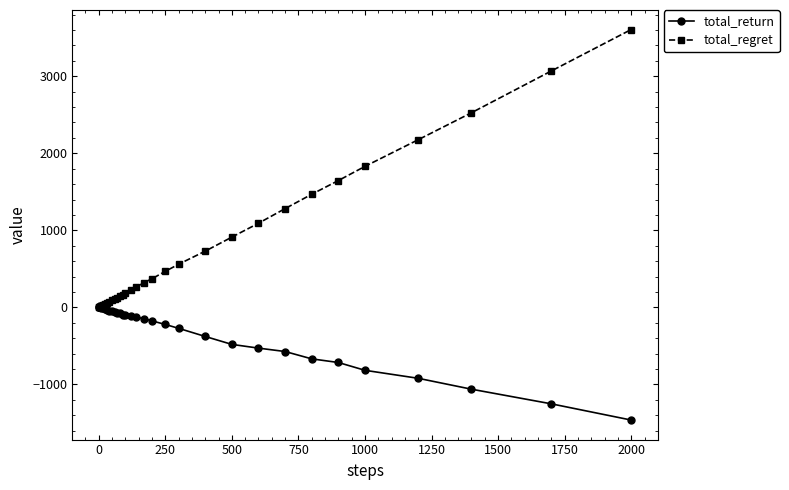

Which series has the largest total across all categories?

total_regret